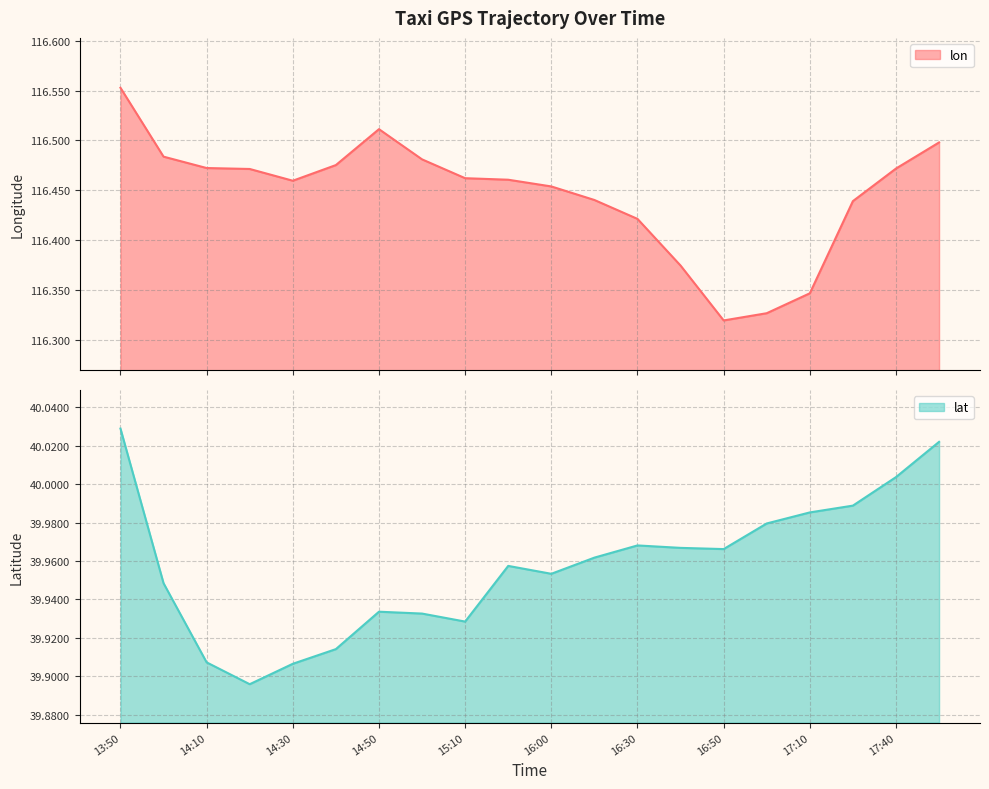

Rank the categories by lat value from highest to lowest.

13:50, 17:50, 17:40, 17:30, 17:10, 17:00, 16:30, 16:40, 16:50, 16:23, 15:56, 16:00, 14:00, 14:50, 15:00, 15:10, 14:40, 14:10, 14:30, 14:20